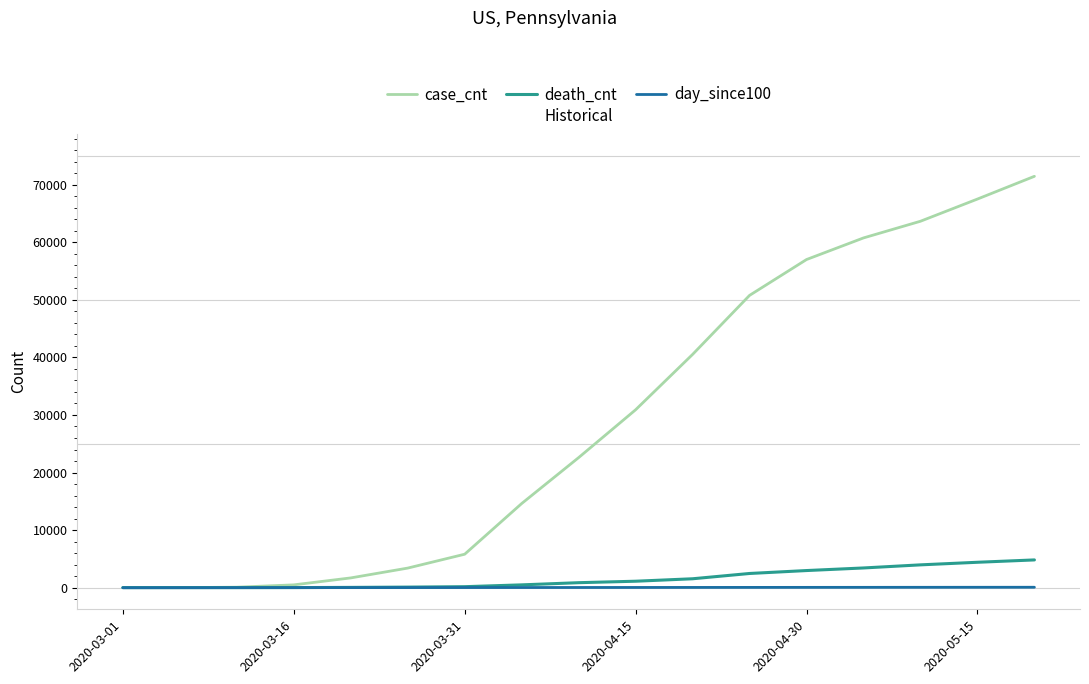

Rank the series by their maximum value, from lowest to highest.

day_since100, death_cnt, case_cnt